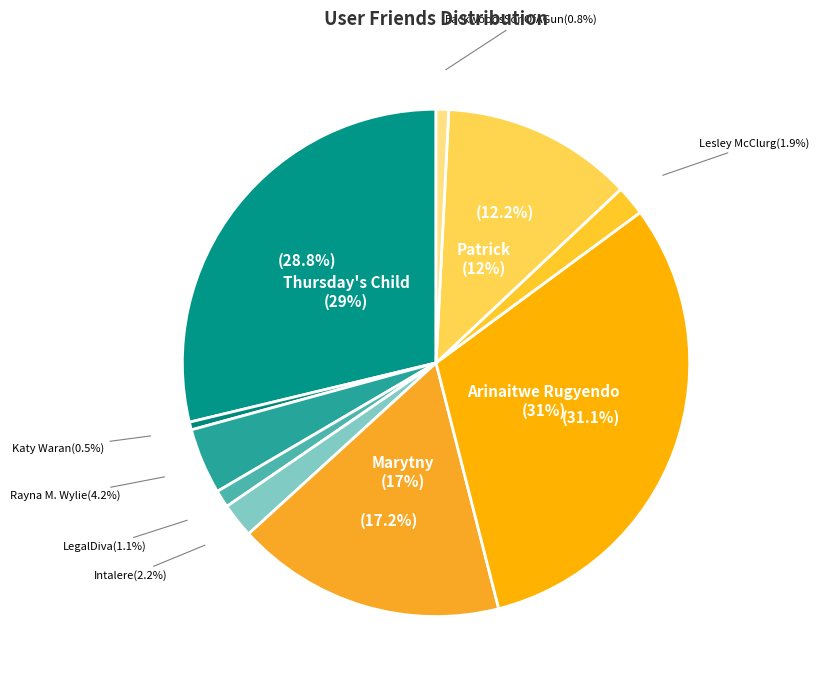

What is the ratio of the value at BackwoodsSonOfAGun to the value at Rayna M. Wylie?

0.2